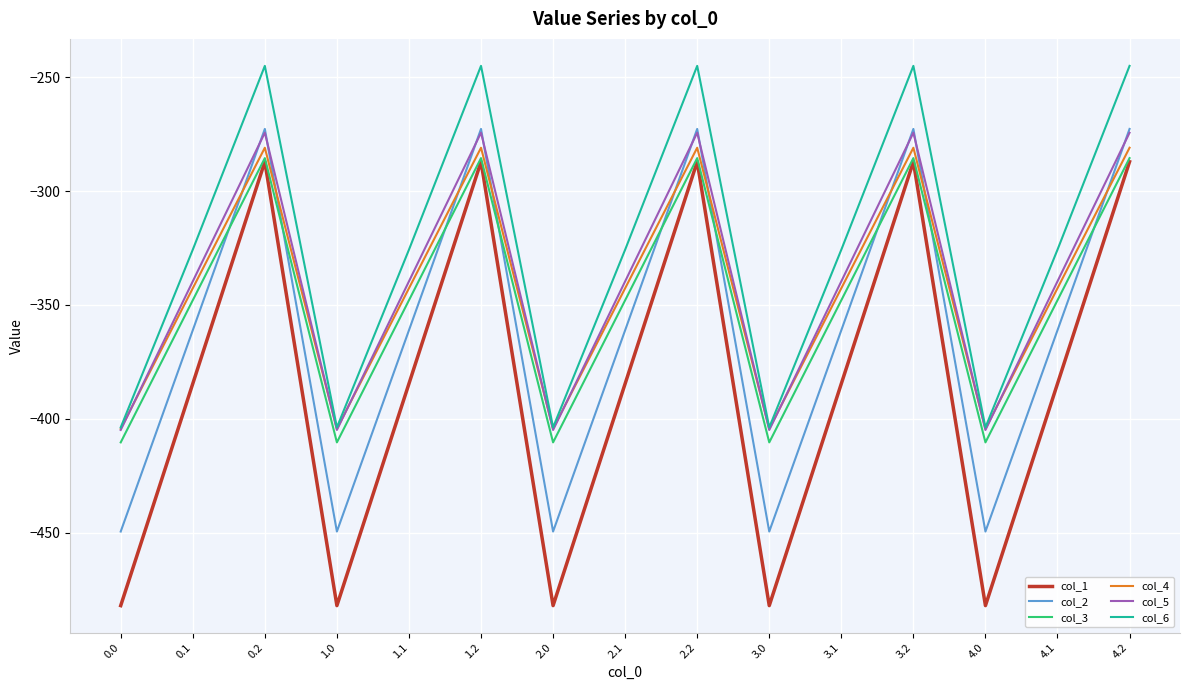

Does the chart have visible grid lines?

Yes